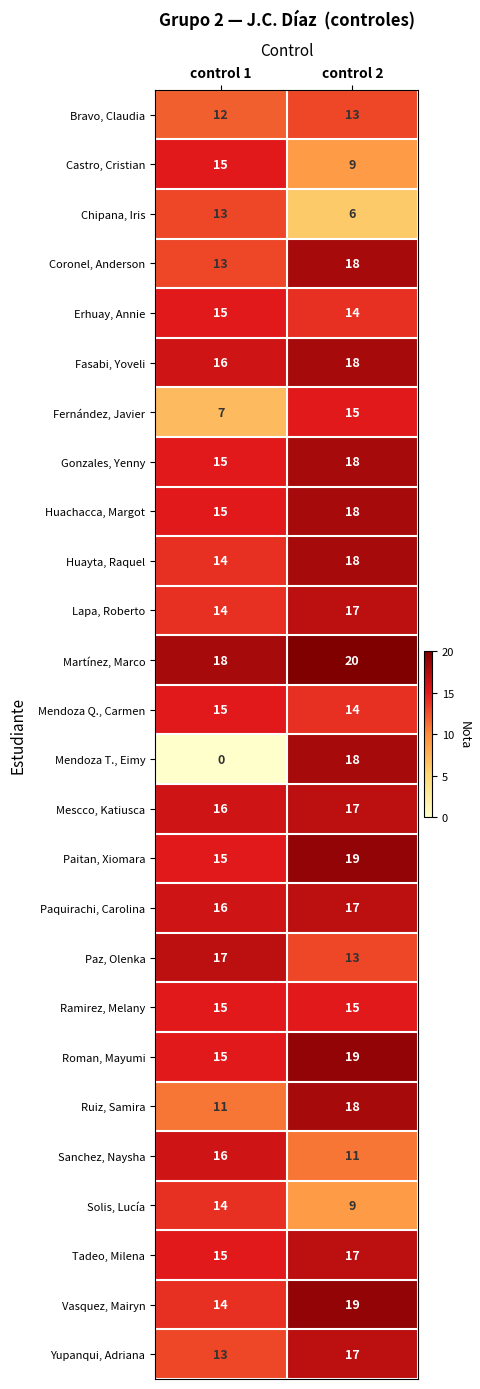

At which label is Gonzales, Yenny closest to 16?

control 1